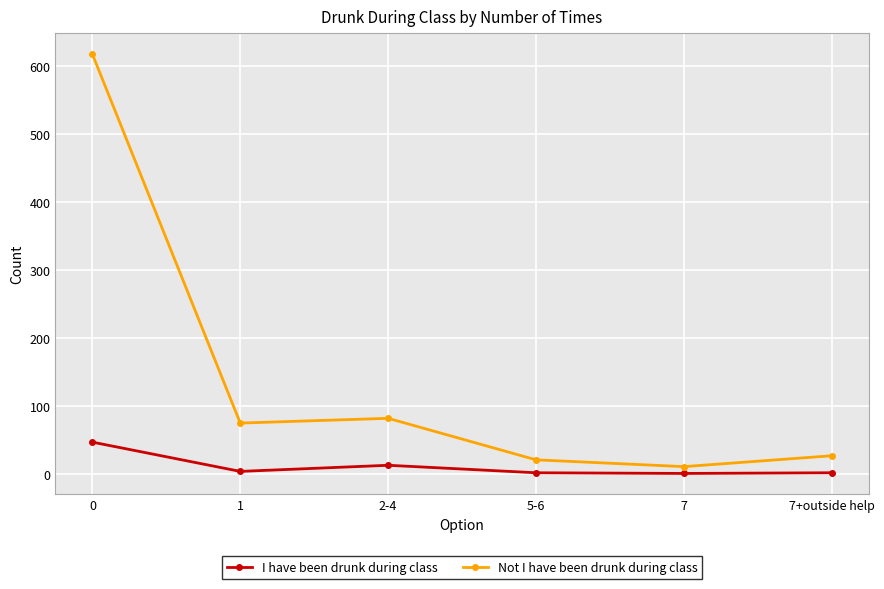

Which series has the largest range (max minus min)?

Not I have been drunk during class